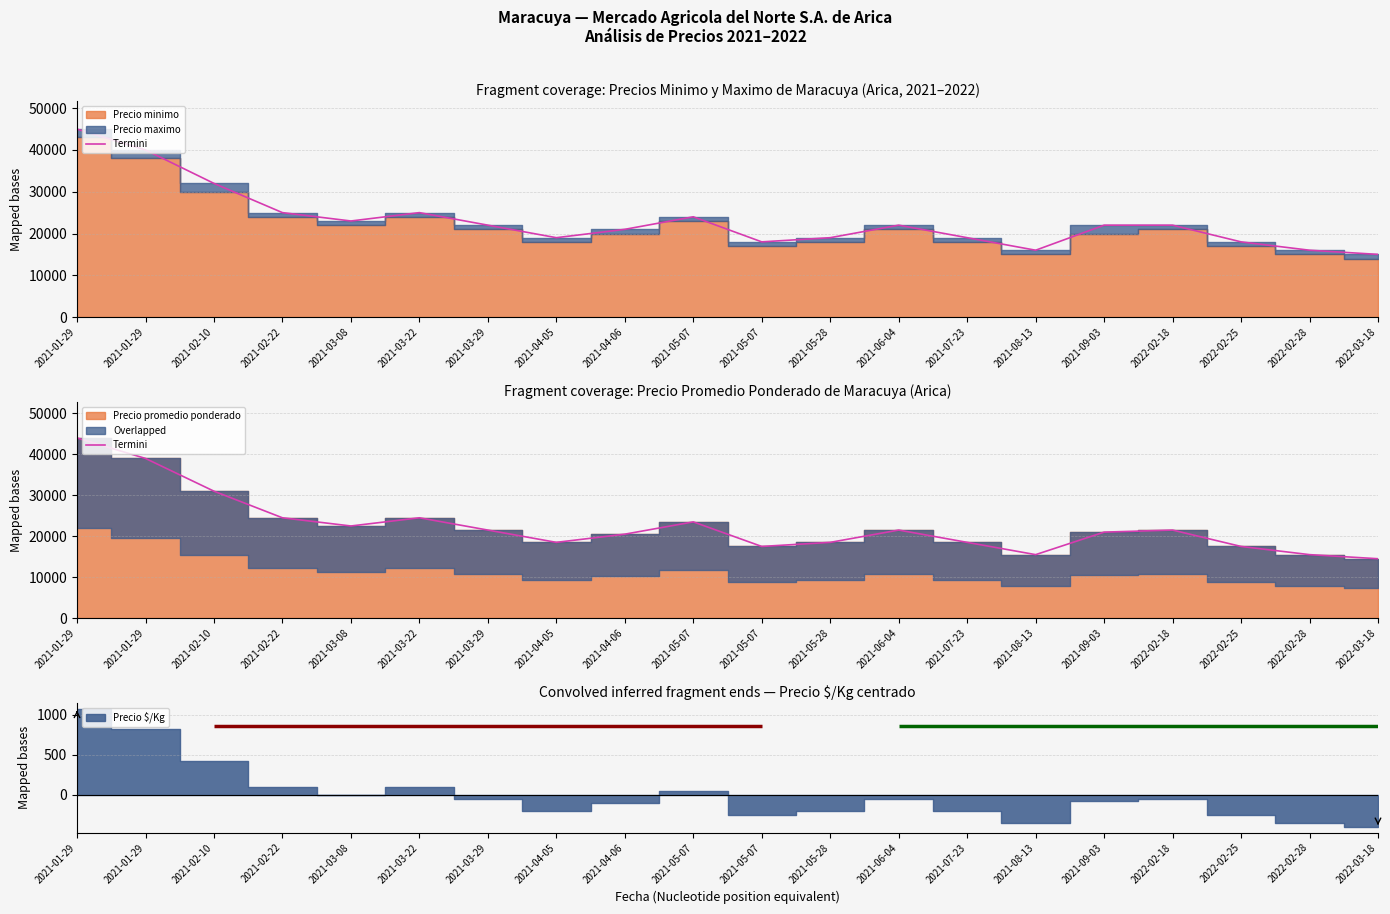

At which label is the value closest to 29250?

2021-02-10